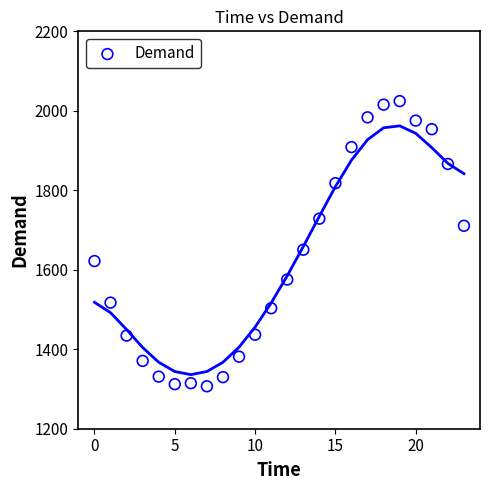

What is the range of Y values (max minus min)?

717.6